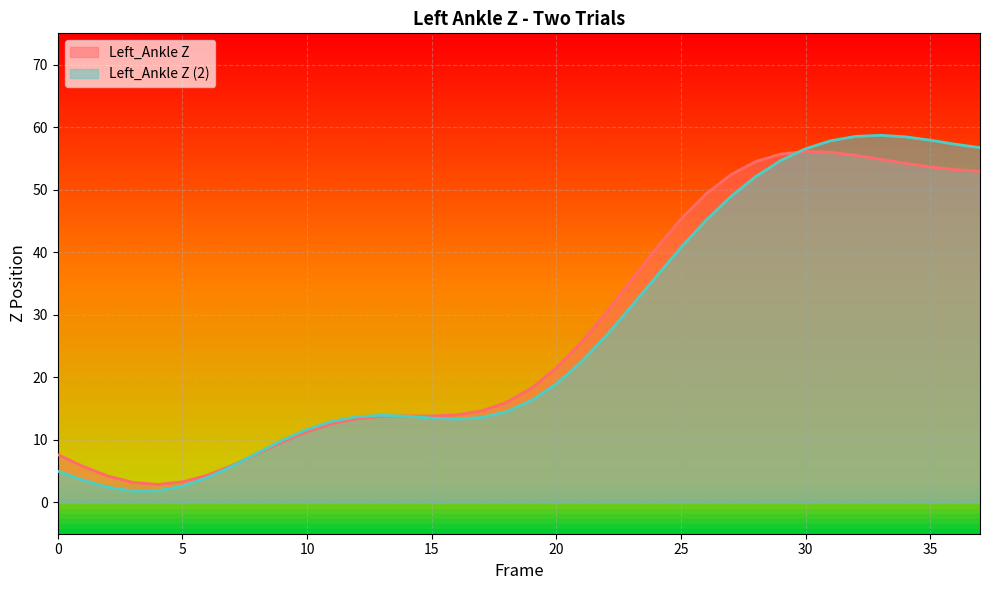

At how many categories does at least one series exceed 23?

17